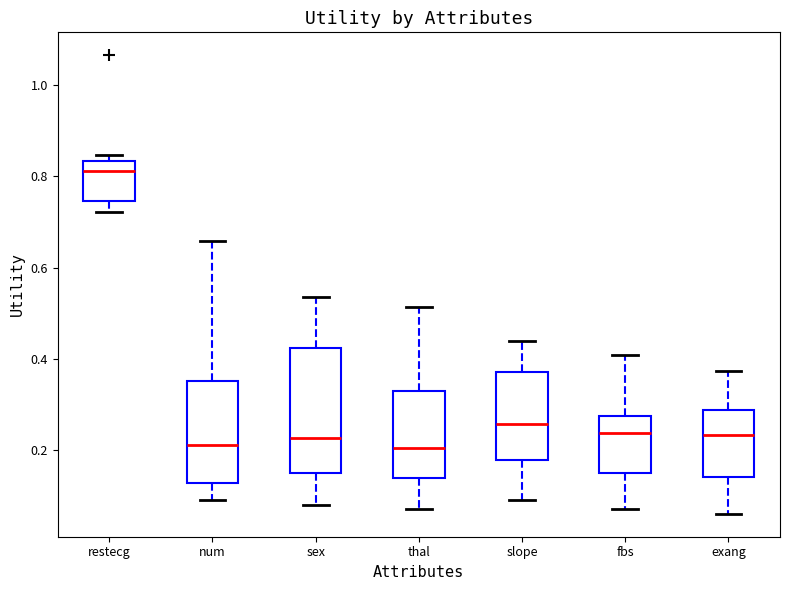

Reading left to right, read every box against the y-axis: the position of its median line, the range the box covers, and the ends of its whiskers. The values are not printed on the chart, so give them approximately, as read against the axis.

restecg: median 0.82, box 0.74 to 0.84, whiskers 0.72 to 0.84 (just above the box's upper edge)
num: median 0.22, box 0.12 to 0.36, whiskers 0.10 to 0.66
sex: median 0.22, box 0.16 to 0.42, whiskers 0.08 to 0.54
thal: median 0.20, box 0.14 to 0.32, whiskers 0.08 to 0.52
slope: median 0.26, box 0.18 to 0.38, whiskers 0.10 to 0.44
fbs: median 0.24, box 0.16 to 0.28, whiskers 0.08 to 0.40
exang: median 0.24, box 0.14 to 0.28, whiskers 0.06 to 0.38